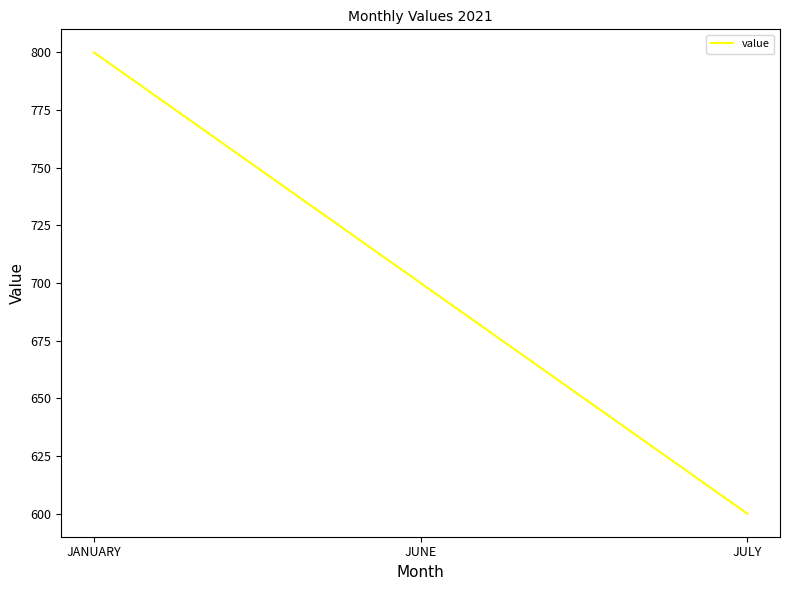

What is the change in value from JANUARY to JUNE?

-100